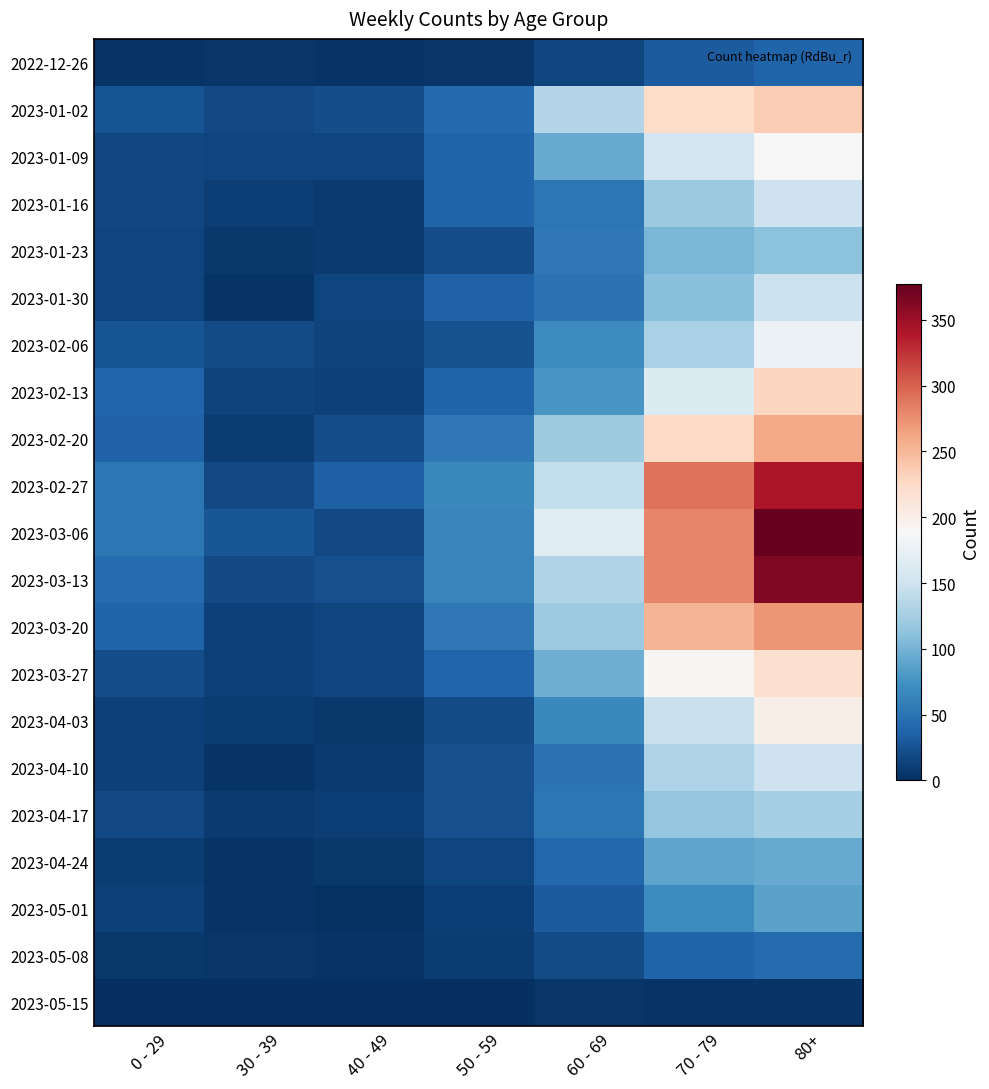

Reading left to right, list all the values displayed in this chart.

2022-12-26: 0 - 29=4	30 - 39=5	40 - 49=4	50 - 59=5	60 - 69=16	70 - 79=32	80+=38
2023-01-02: 0 - 29=26	30 - 39=18	40 - 49=21	50 - 59=42	60 - 69=134	70 - 79=223	80+=237
2023-01-09: 0 - 29=17	30 - 39=15	40 - 49=16	50 - 59=37	60 - 69=93	70 - 79=152	80+=189
2023-01-16: 0 - 29=17	30 - 39=11	40 - 49=8	50 - 59=38	60 - 69=53	70 - 79=119	80+=149
2023-01-23: 0 - 29=15	30 - 39=6	40 - 49=8	50 - 59=21	60 - 69=54	70 - 79=102	80+=111
2023-01-30: 0 - 29=16	30 - 39=4	40 - 49=15	50 - 59=36	60 - 69=50	70 - 79=110	80+=148
2023-02-06: 0 - 29=26	30 - 39=20	40 - 49=14	50 - 59=25	60 - 69=69	70 - 79=127	80+=177
2023-02-13: 0 - 29=39	30 - 39=14	40 - 49=13	50 - 59=38	60 - 69=79	70 - 79=163	80+=229
2023-02-20: 0 - 29=36	30 - 39=10	40 - 49=22	50 - 59=54	60 - 69=121	70 - 79=226	80+=260
2023-02-27: 0 - 29=53	30 - 39=18	40 - 49=35	50 - 59=67	60 - 69=142	70 - 79=291	80+=343
2023-03-06: 0 - 29=52	30 - 39=27	40 - 49=19	50 - 59=64	60 - 69=165	70 - 79=281	80+=377
2023-03-13: 0 - 29=43	30 - 39=18	40 - 49=23	50 - 59=64	60 - 69=132	70 - 79=281	80+=365
2023-03-20: 0 - 29=37	30 - 39=13	40 - 49=16	50 - 59=54	60 - 69=120	70 - 79=252	80+=272
2023-03-27: 0 - 29=22	30 - 39=12	40 - 49=16	50 - 59=39	60 - 69=97	70 - 79=191	80+=218
2023-04-03: 0 - 29=13	30 - 39=9	40 - 49=7	50 - 59=20	60 - 69=67	70 - 79=146	80+=199
2023-04-10: 0 - 29=12	30 - 39=4	40 - 49=8	50 - 59=23	60 - 69=50	70 - 79=130	80+=149
2023-04-17: 0 - 29=19	30 - 39=8	40 - 49=11	50 - 59=23	60 - 69=52	70 - 79=116	80+=126
2023-04-24: 0 - 29=10	30 - 39=3	40 - 49=7	50 - 59=16	60 - 69=41	70 - 79=89	80+=94
2023-05-01: 0 - 29=12	30 - 39=4	40 - 49=2	50 - 59=11	60 - 69=31	70 - 79=68	80+=88
2023-05-08: 0 - 29=6	30 - 39=5	40 - 49=4	50 - 59=9	60 - 69=20	70 - 79=38	80+=43
2023-05-15: 0 - 29=1	30 - 39=0	40 - 49=1	50 - 59=0	60 - 69=5	70 - 79=4	80+=4